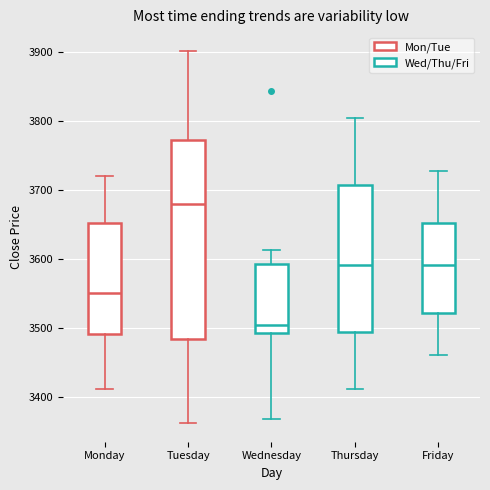

Which box is the tallest, from its lower edge to its upper edge?

Tuesday